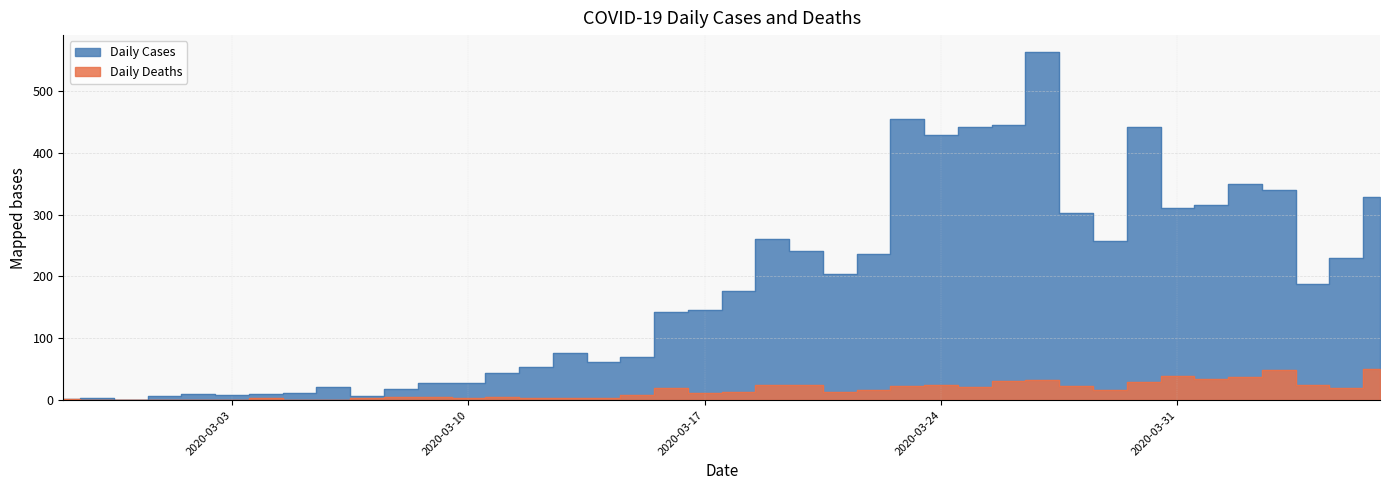

True or false: Daily Deaths has more than 1 interior local peaks.

True